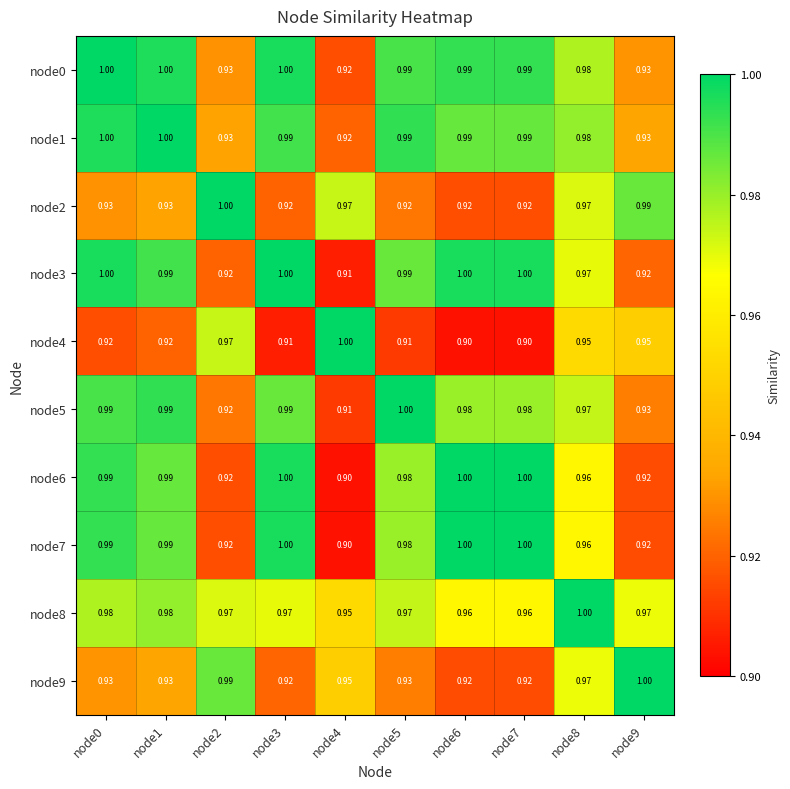

Is the value of node7 at node1 greater than the value of node9 at node8?

Yes